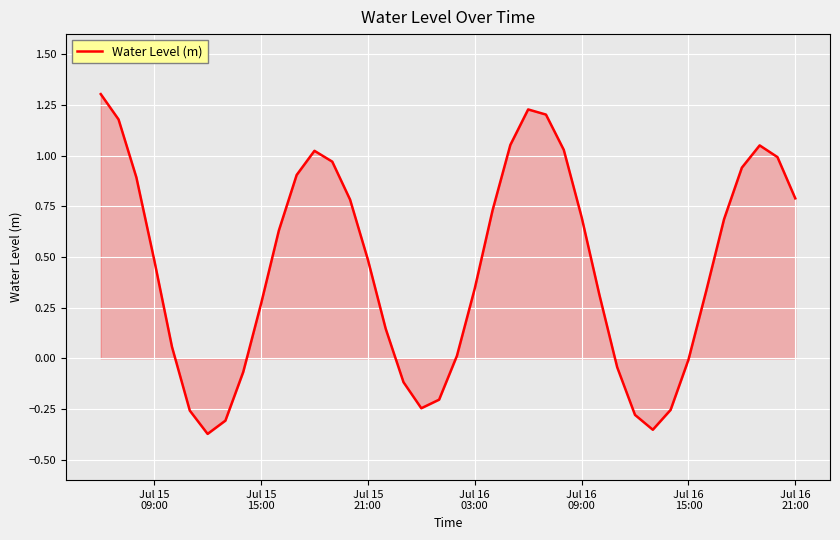

What is the difference between the maximum and minimum values?

1.7